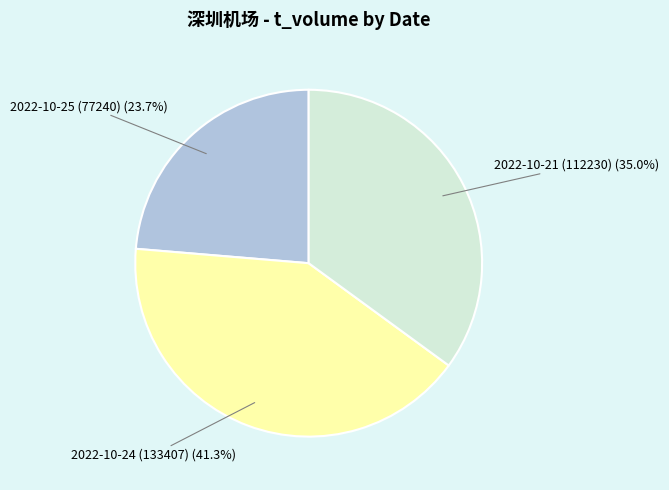

To the nearest percent, what is the difference between the 2022-10-21 (112230) and 2022-10-24 (133407) slice percentages?

6%